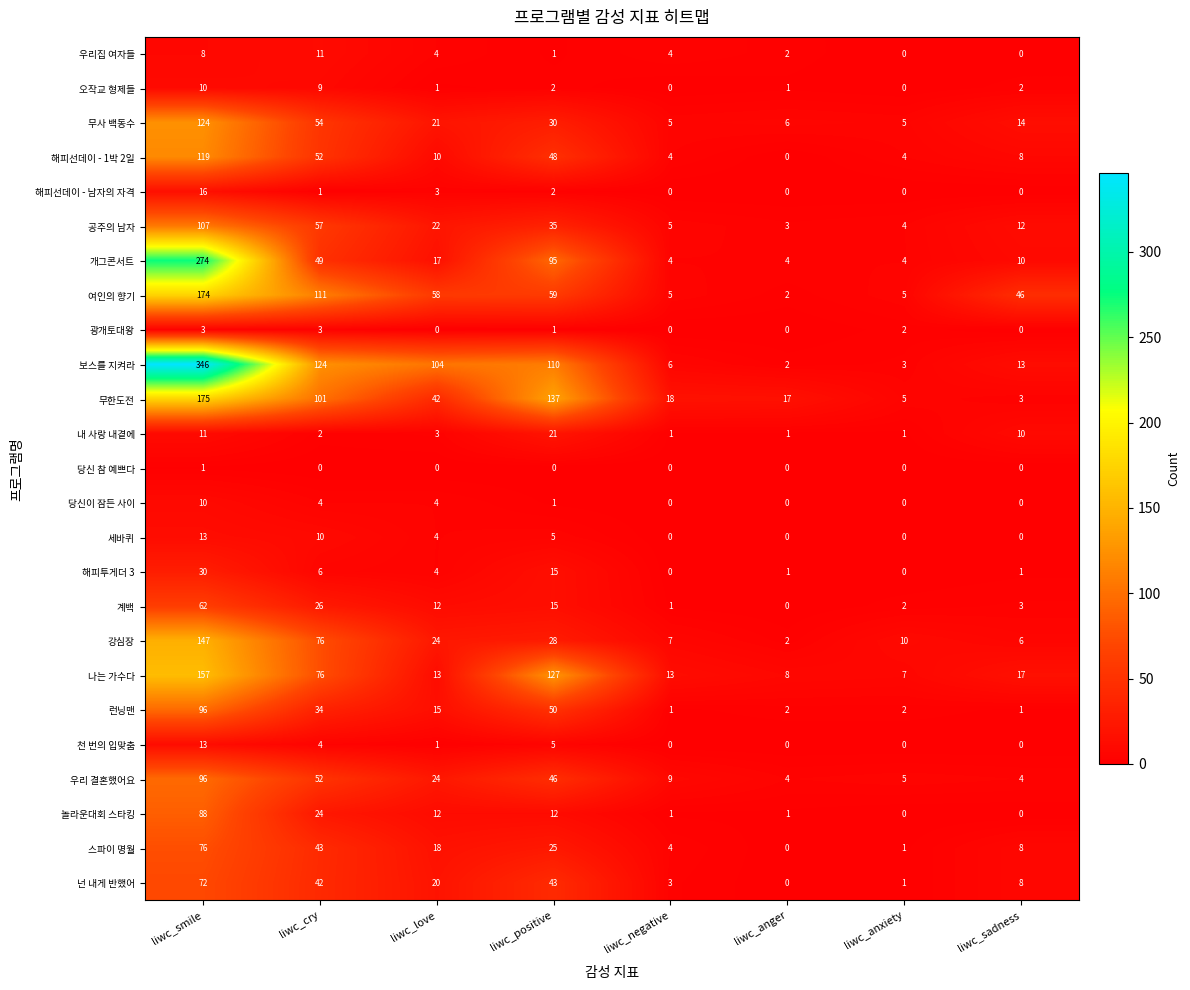

List the labels in order of 강심장 value, smallest first.

liwc_anger, liwc_sadness, liwc_negative, liwc_anxiety, liwc_love, liwc_positive, liwc_cry, liwc_smile